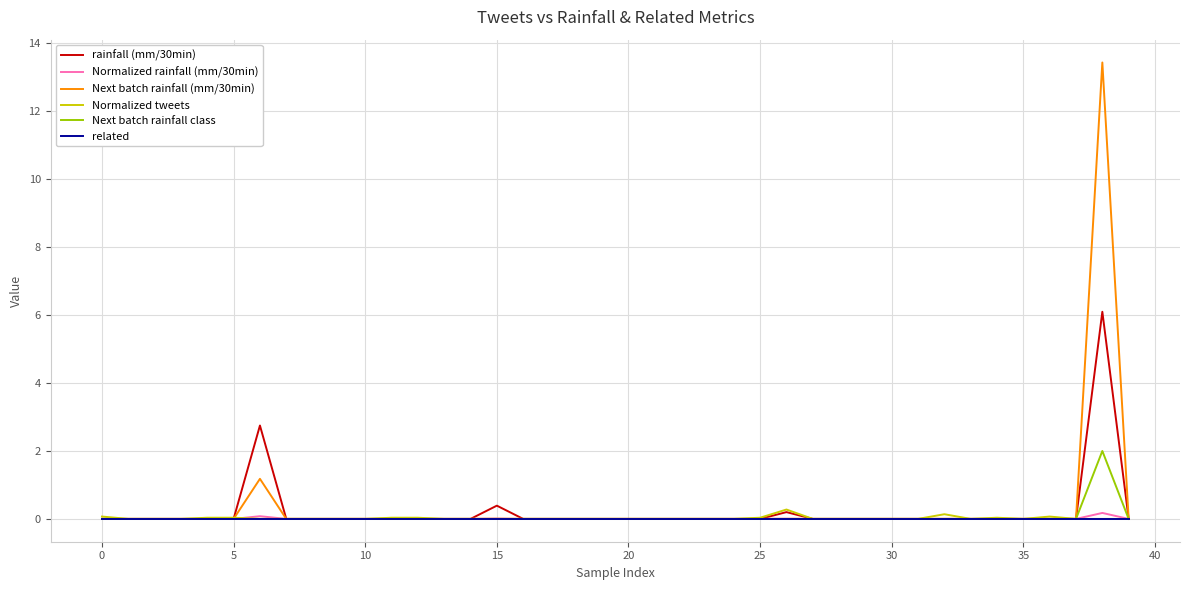

Is this an area chart (filled region under the line)?

No